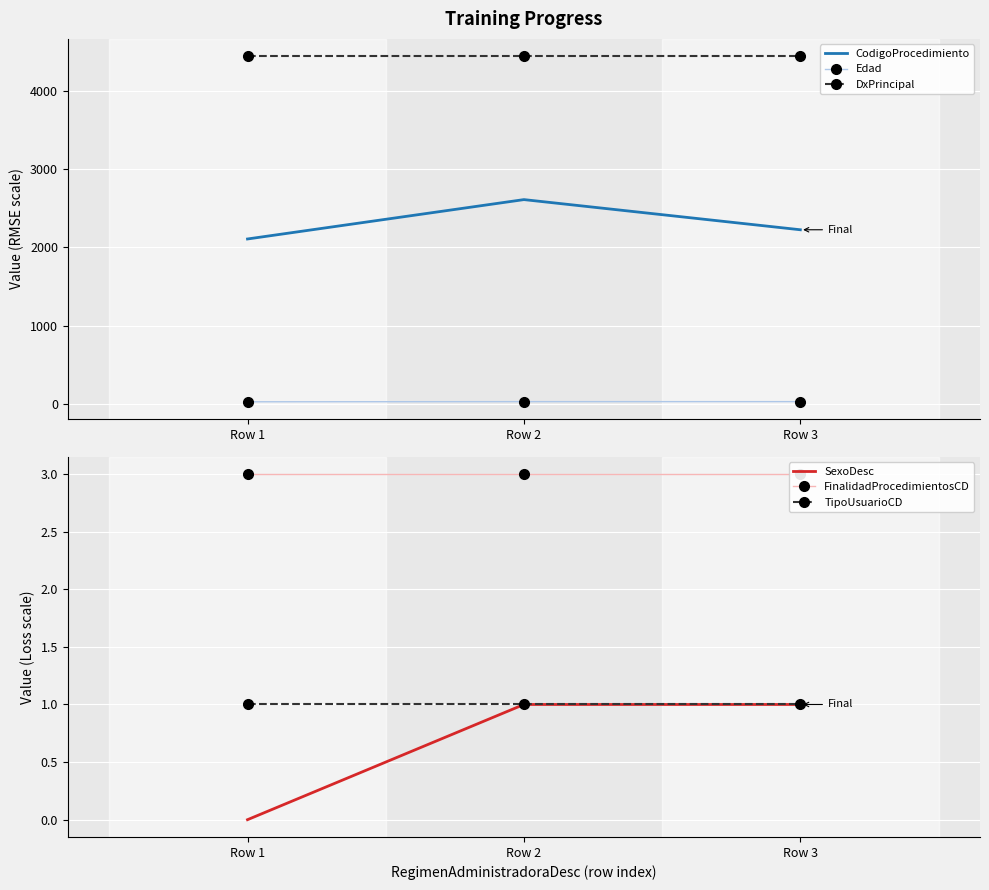

What is the value of the FinalidadProcedimientosCD point at the 3rd from the left?

3